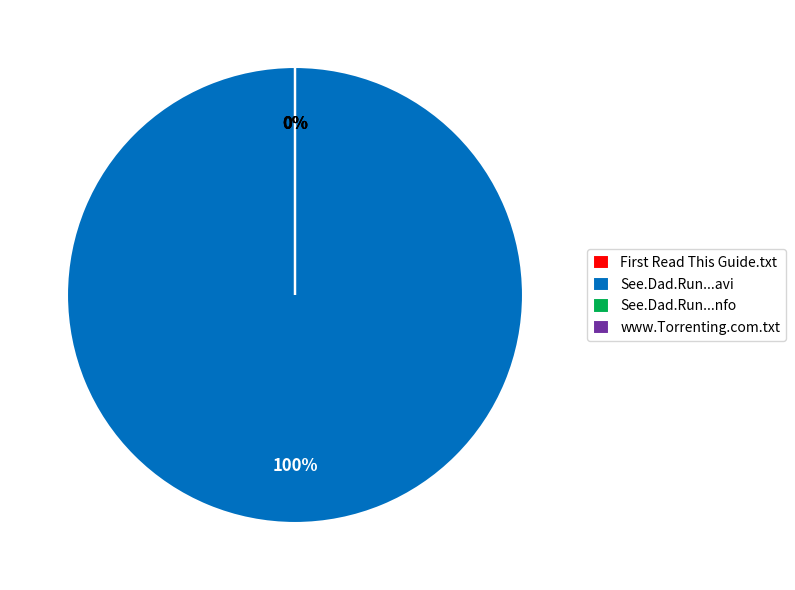

The See.Dad.Run.S02E03.HDTV.XviD-AFG.nfo slice represents 9% of the pie. True or false?

False